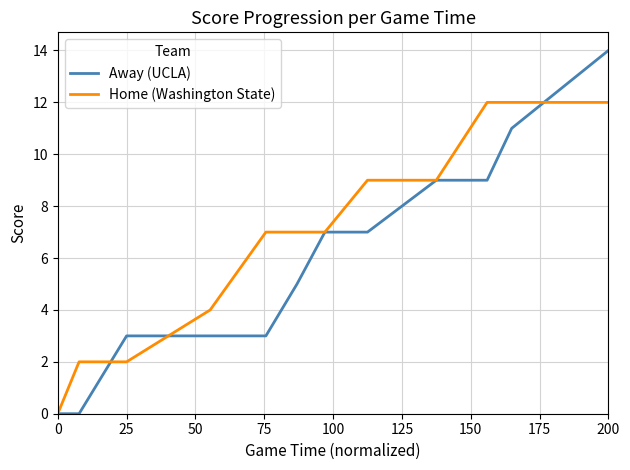

Reading right to left, extract all data points from this chart.

Away (UCLA): 14	11	9	9	7	7	5	3	3	3	0	0
Home (Washington State): 12	12	12	9	9	7	7	7	4	2	2	0